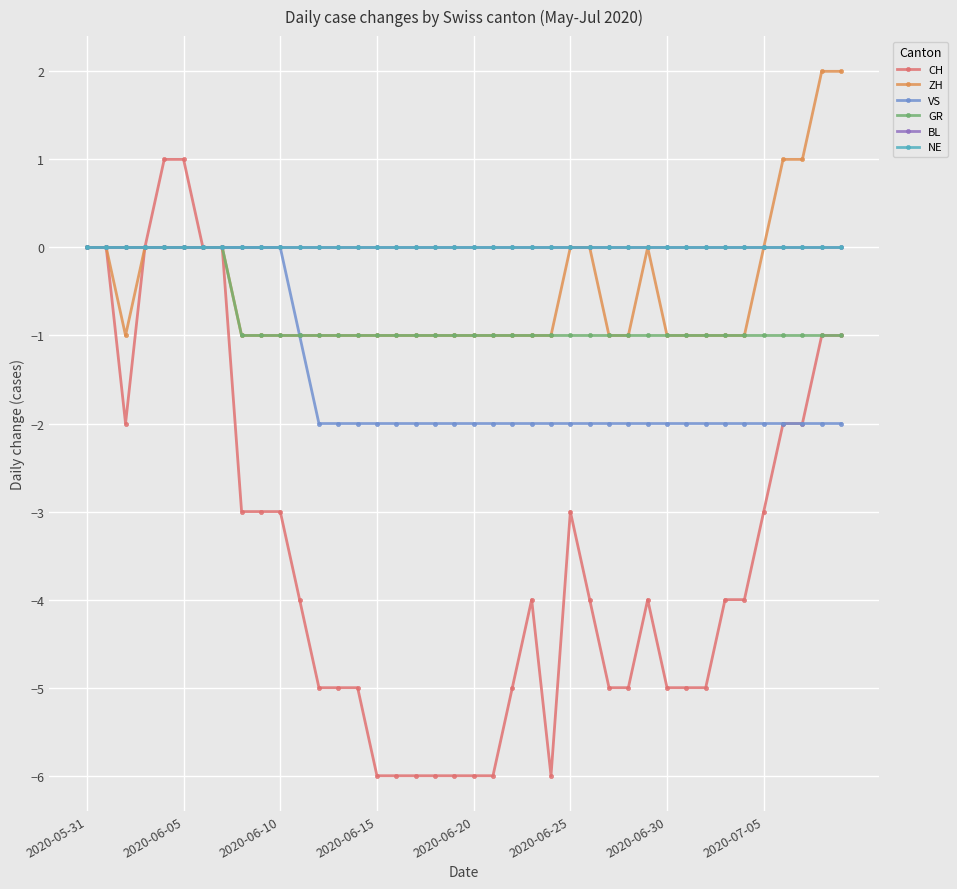

Does the chart have visible grid lines?

Yes